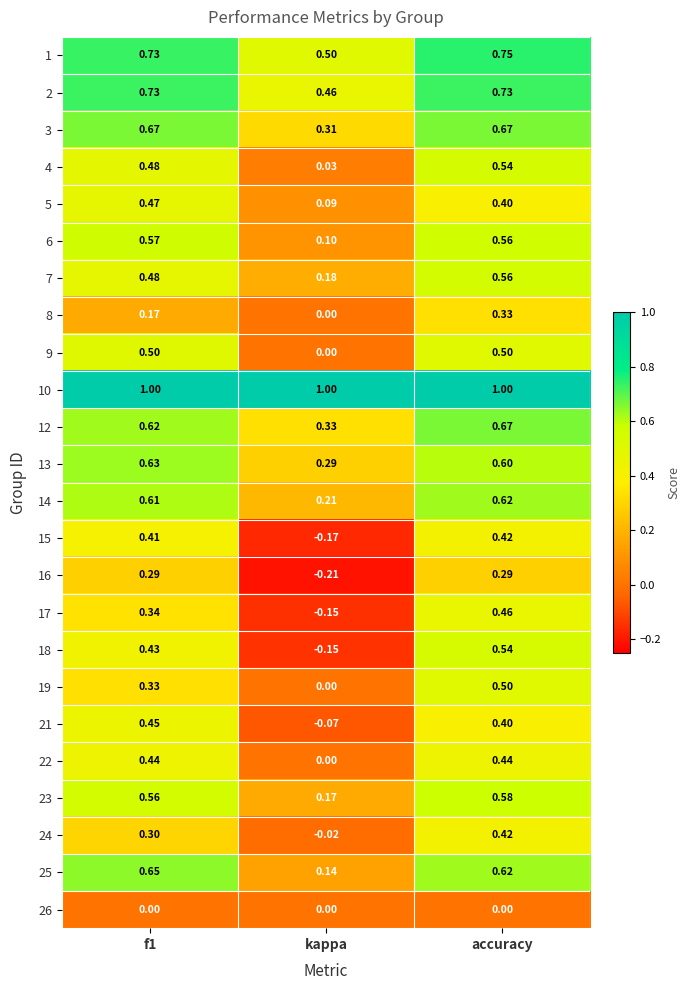

At which category does the chart reach its minimum across all series?

kappa